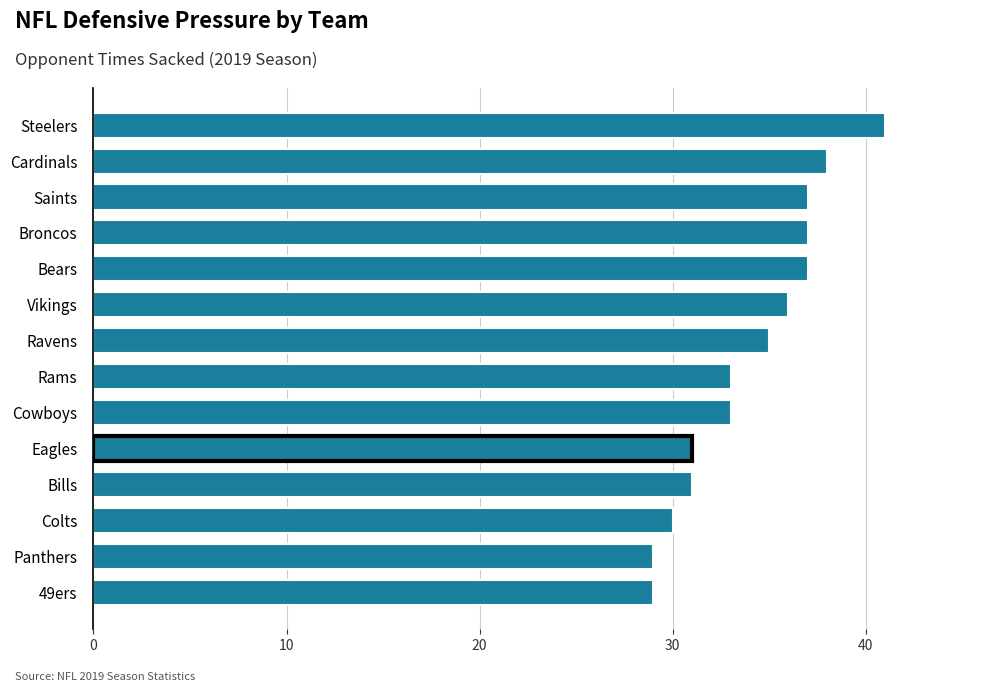

Reading top to bottom, what are all the values shown in this chart?

Steelers=41	Cardinals=38	Saints=37	Broncos=37	Bears=37	Vikings=36	Ravens=35	Rams=33	Cowboys=33	Eagles=31	Bills=31	Colts=30	Panthers=29	49ers=29